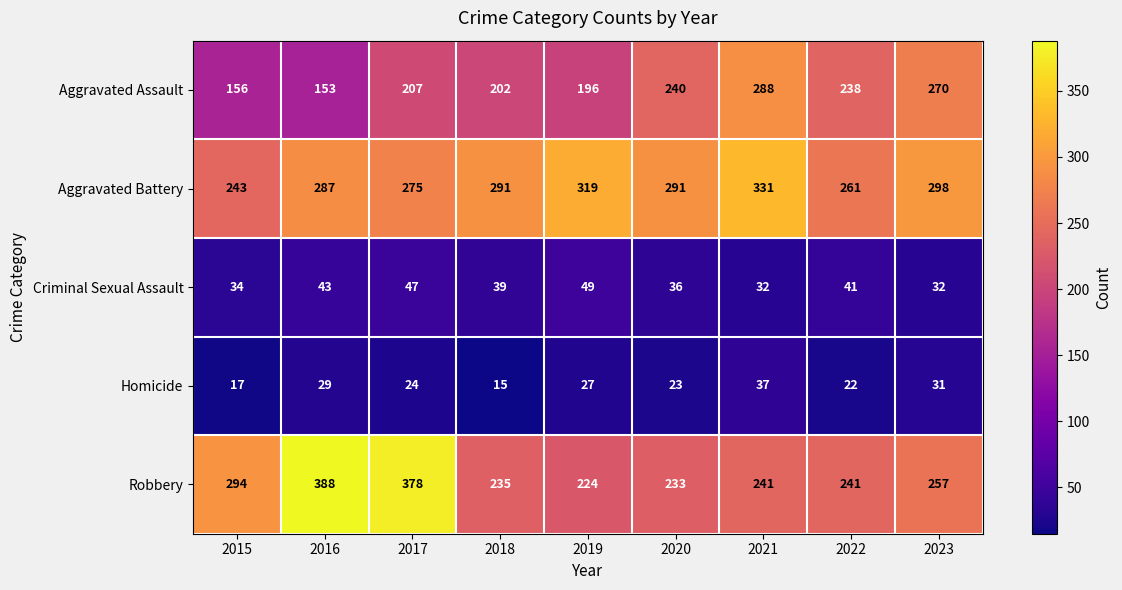

What is the sum of the Criminal Sexual Assault values at 2021 and 2022?

73